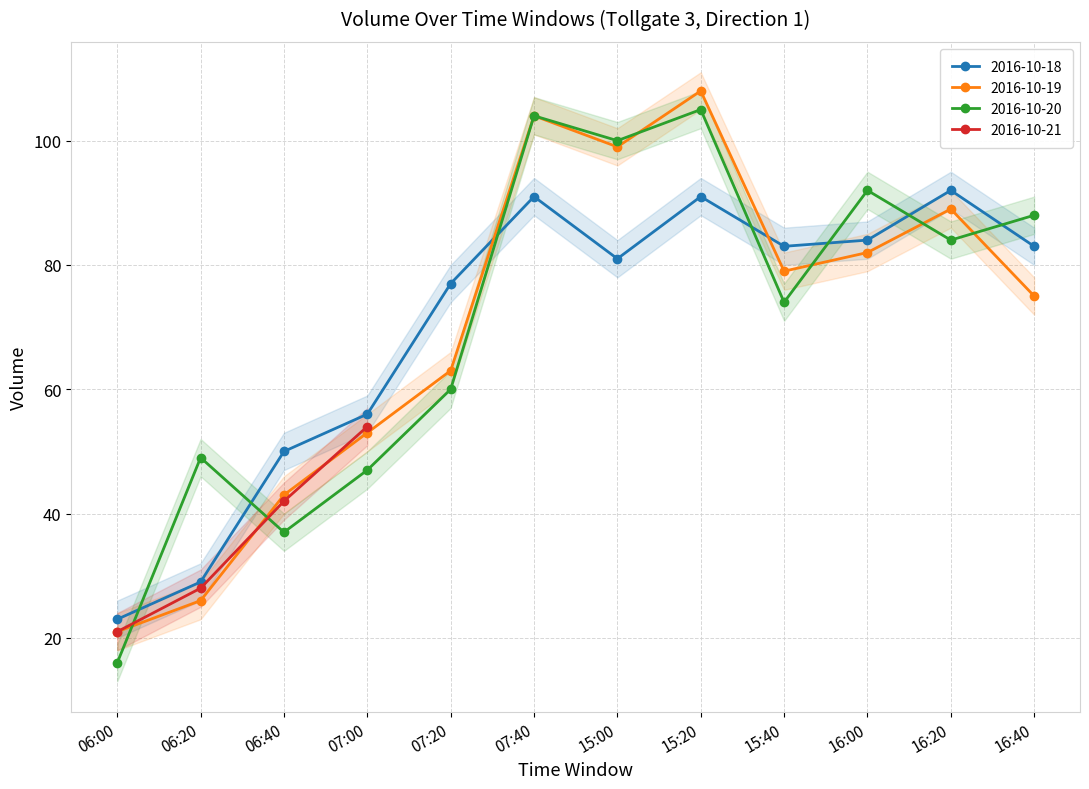

True or false: 2016-10-19 and 2016-10-18 cross at least once.

True